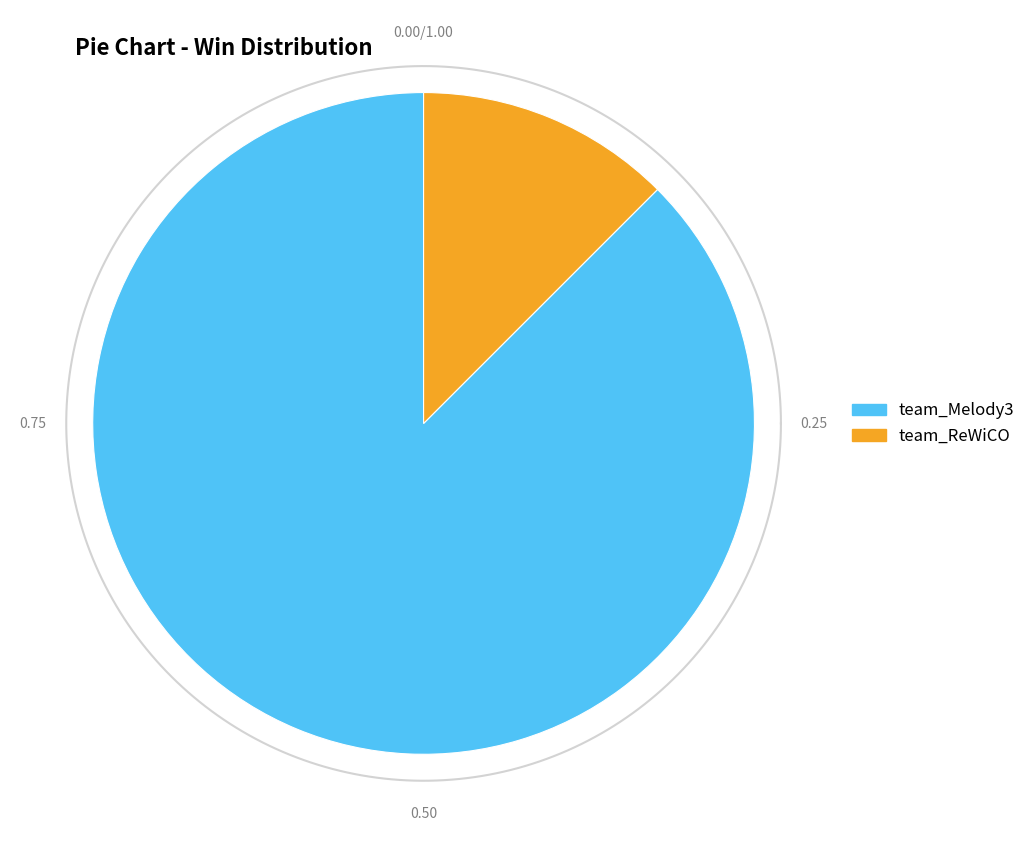

Which slice is the largest?

team_Melody3